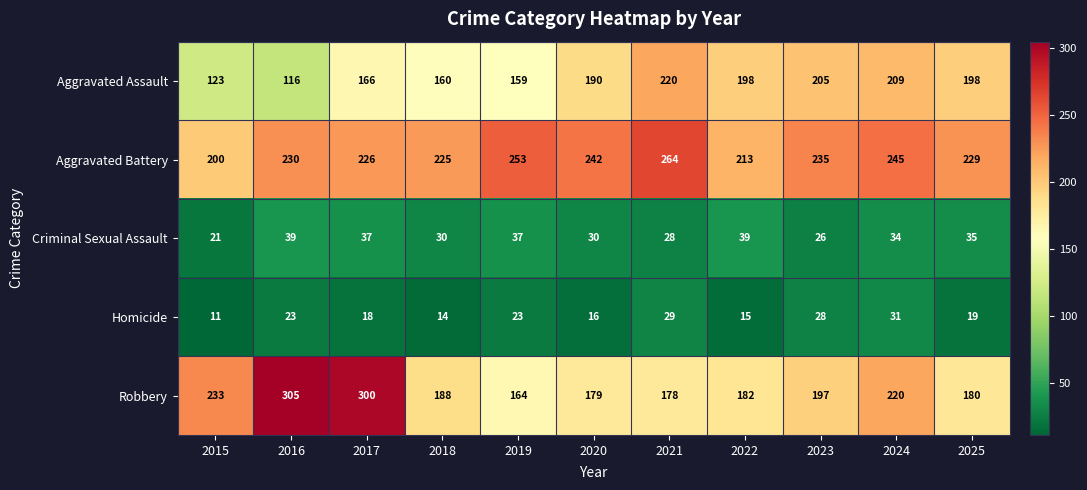

At which label does Robbery first exceed 188?

2015